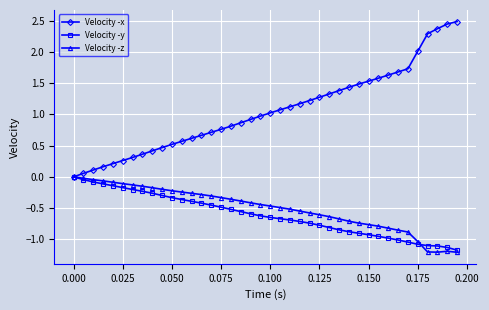

Which series has the largest total across all categories?

Velocity -x